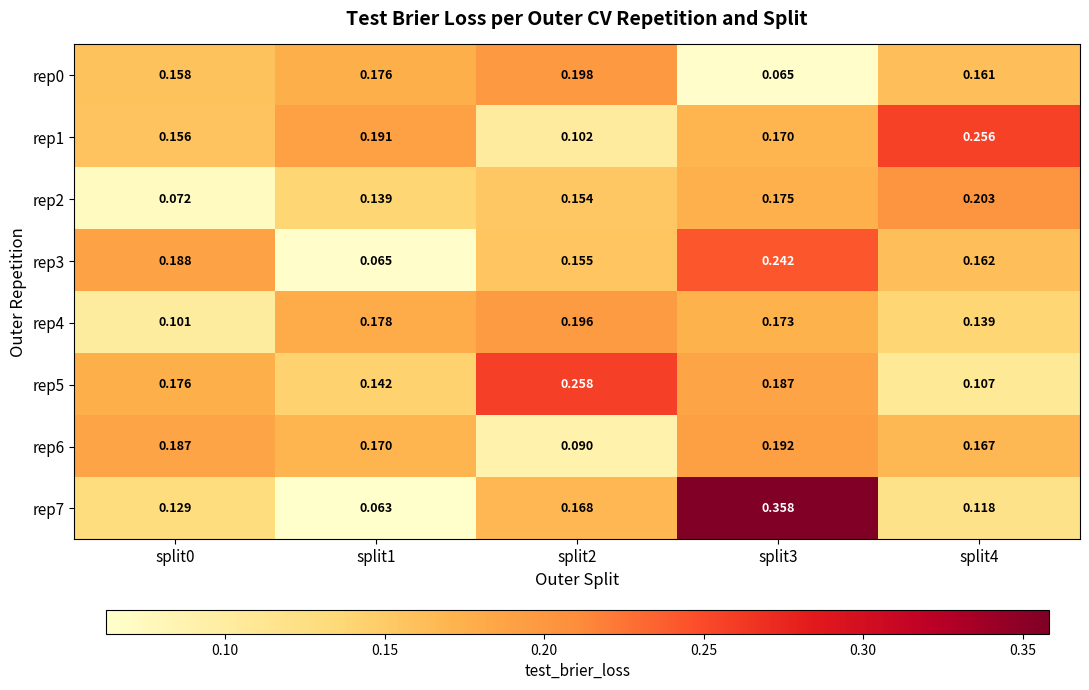

How many distinct data groups are displayed?

8